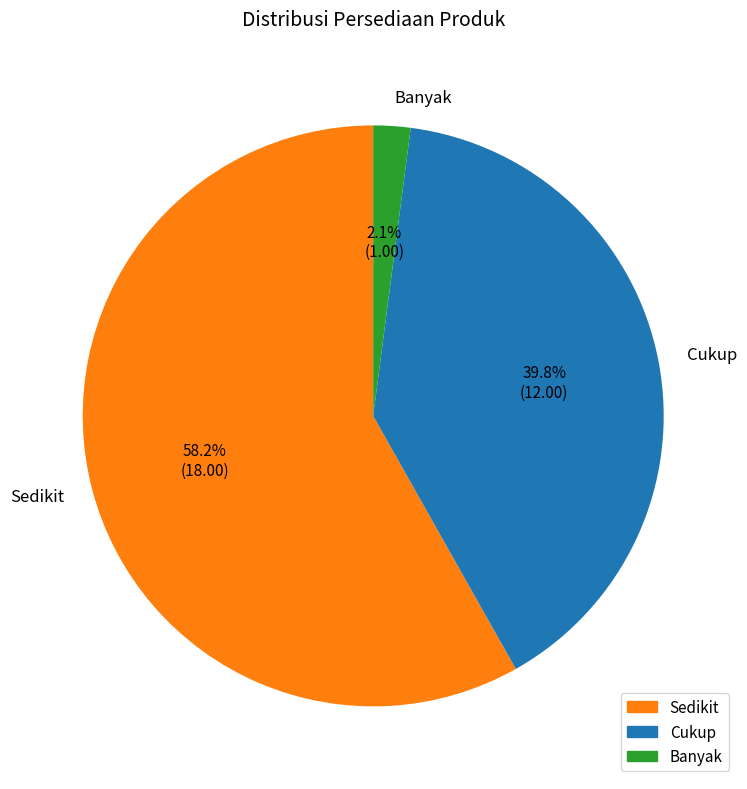

Rank the categories by value from highest to lowest.

Sedikit, Cukup, Banyak